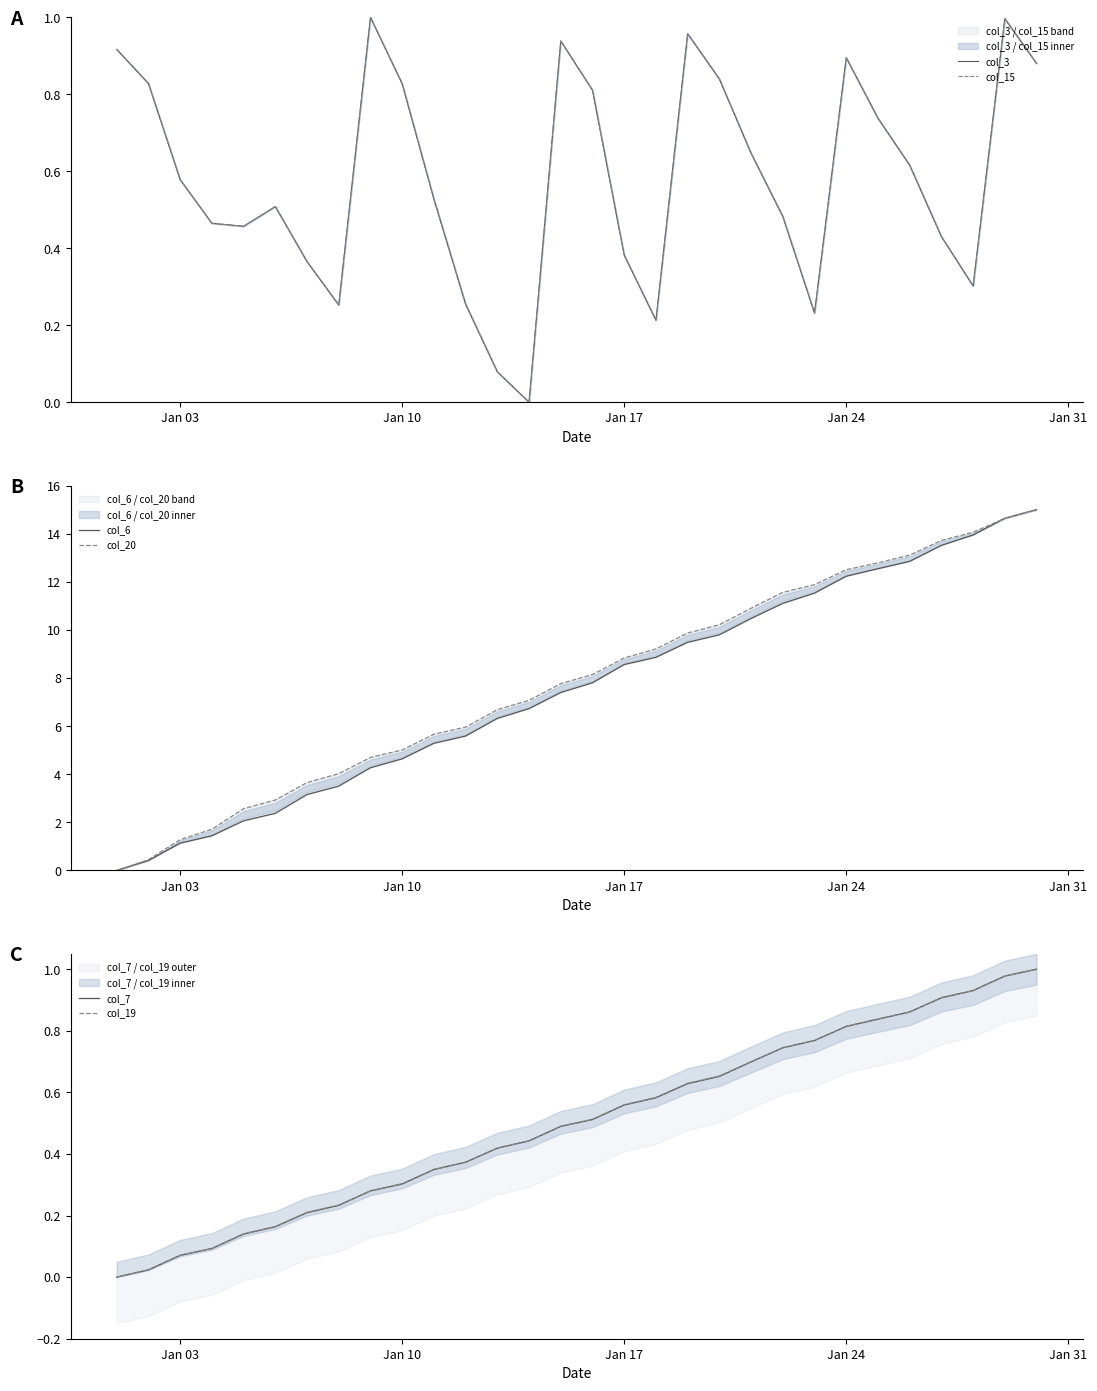

What are all the series names shown in the legend?

col_3, col_15, col_6, col_20, col_7, col_19